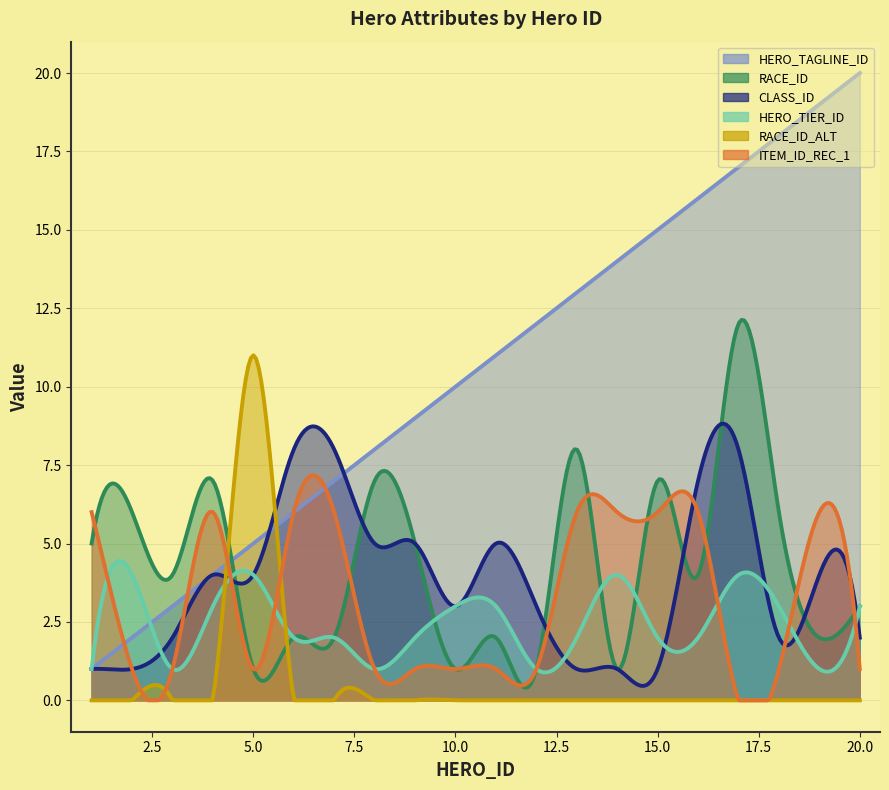

Between 5 and 11, which series saw the biggest shift?

RACE_ID_ALT